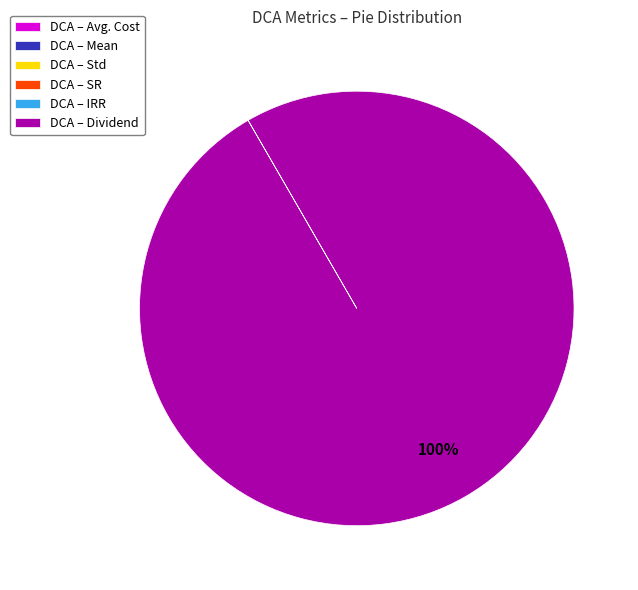

The DCA – Dividend slice represents 100% of the pie. True or false?

True